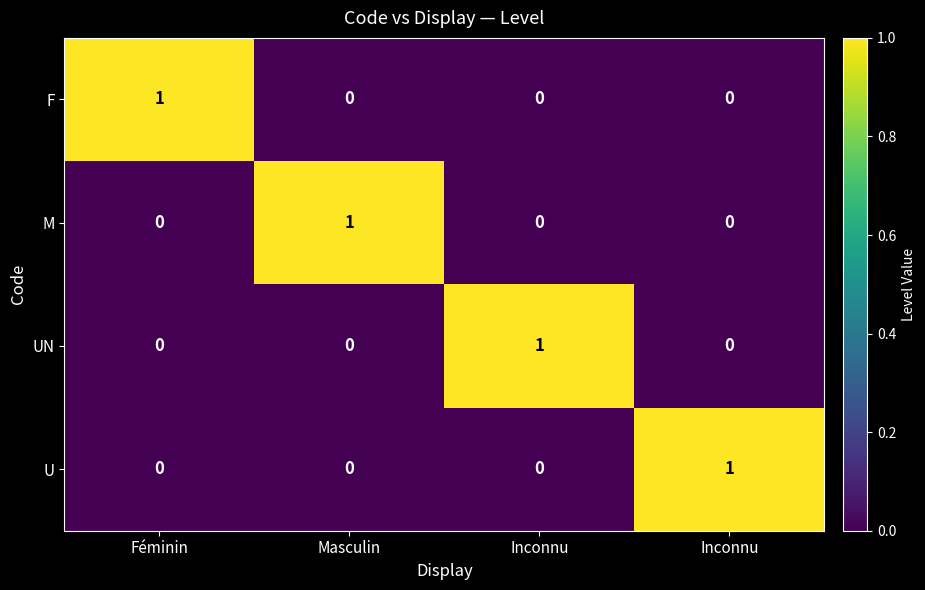

How many data points in F are above 0?

1